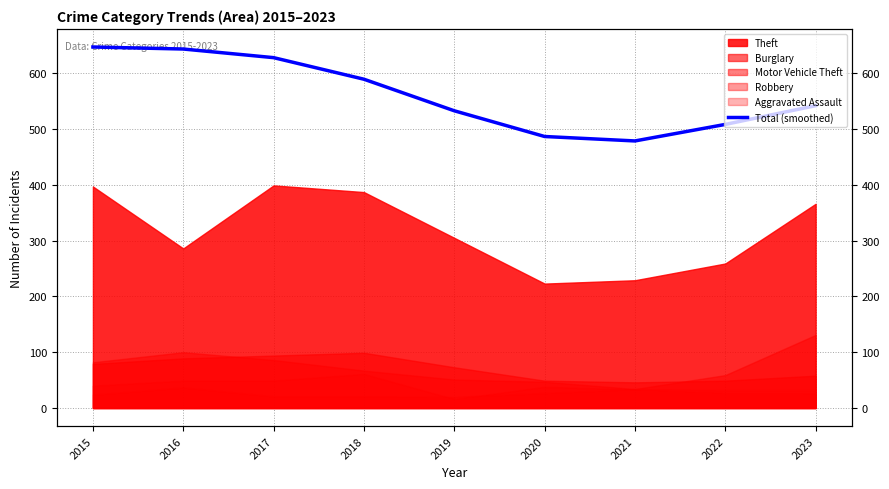

Rank the categories by value from lowest to highest.

2021, 2020, 2022, 2019, 2023, 2018, 2017, 2016, 2015